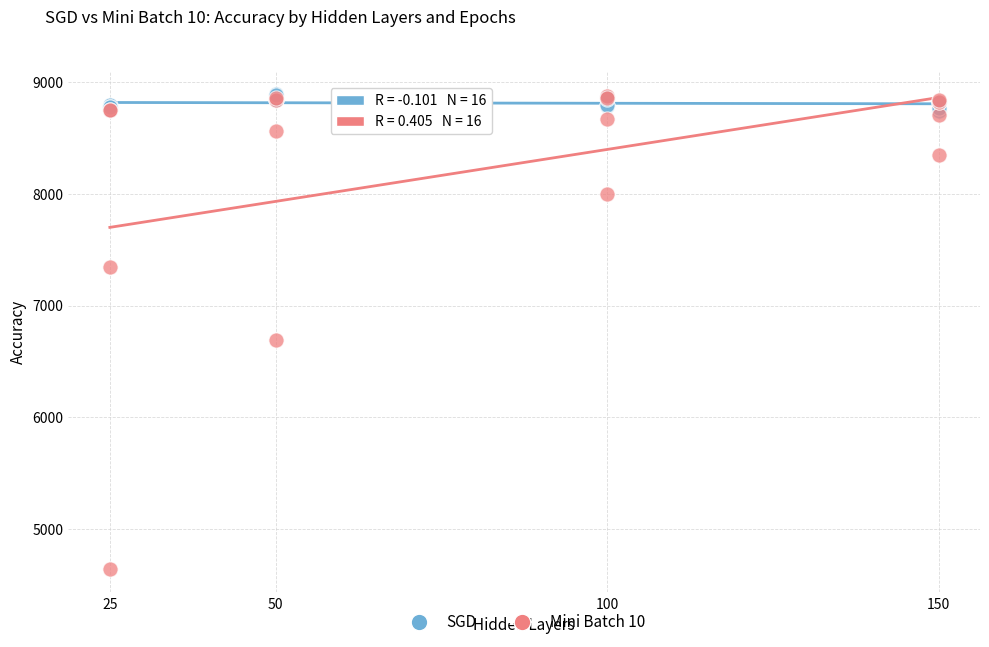

Which series has the largest Y range (max minus min)?

Mini Batch 10